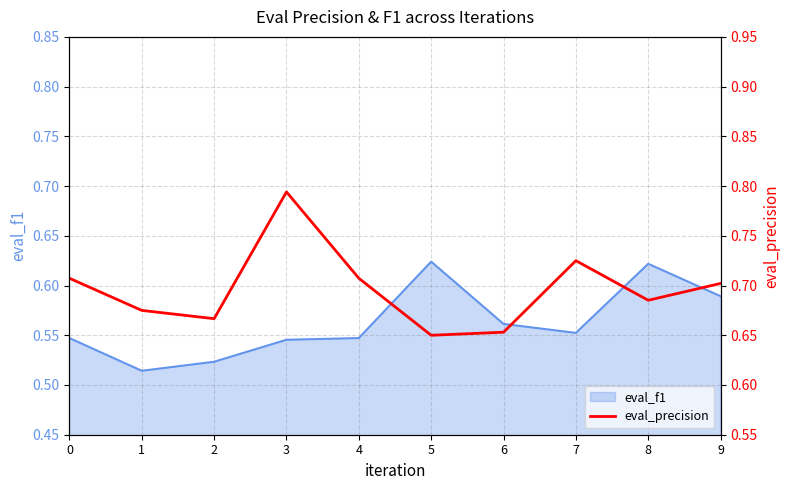

How many lines are shown in the chart?

1